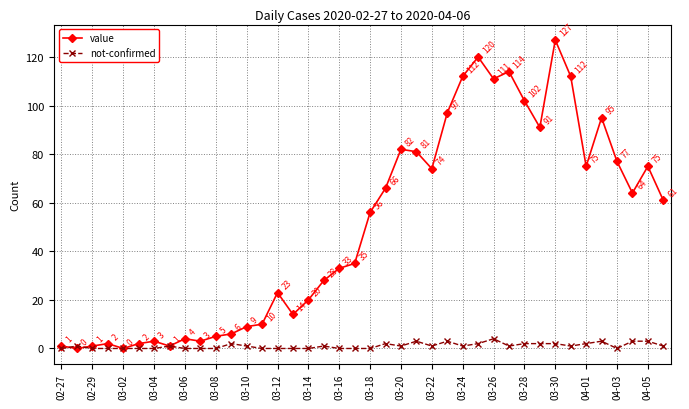

Which series has the largest total across all categories?

value